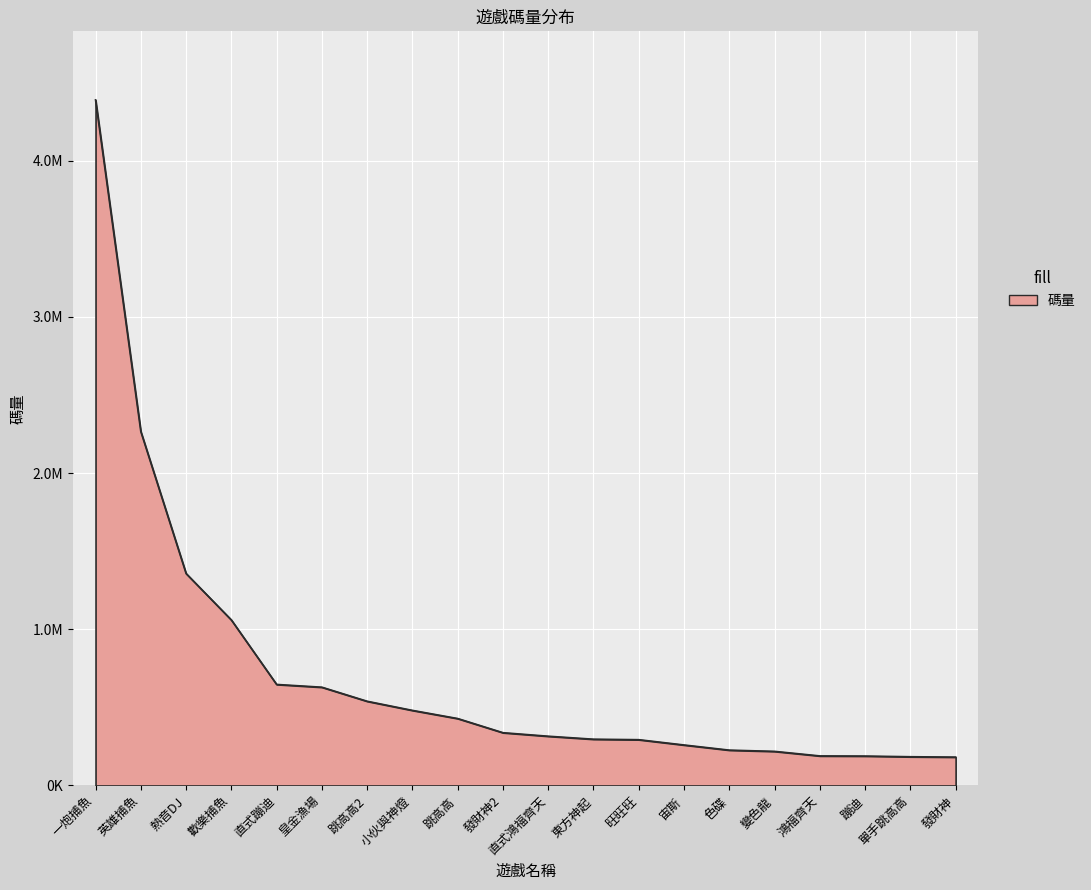

What is the difference between the second highest and minimum values?

2083844.4